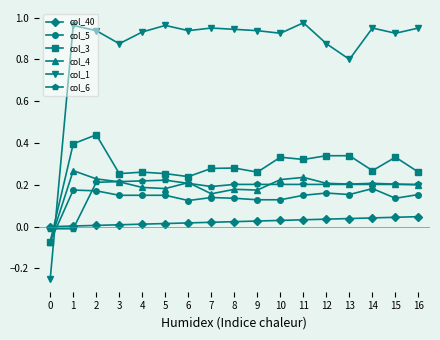

Is the value of col_5 at 12 greater than the value of col_1 at 11?

No